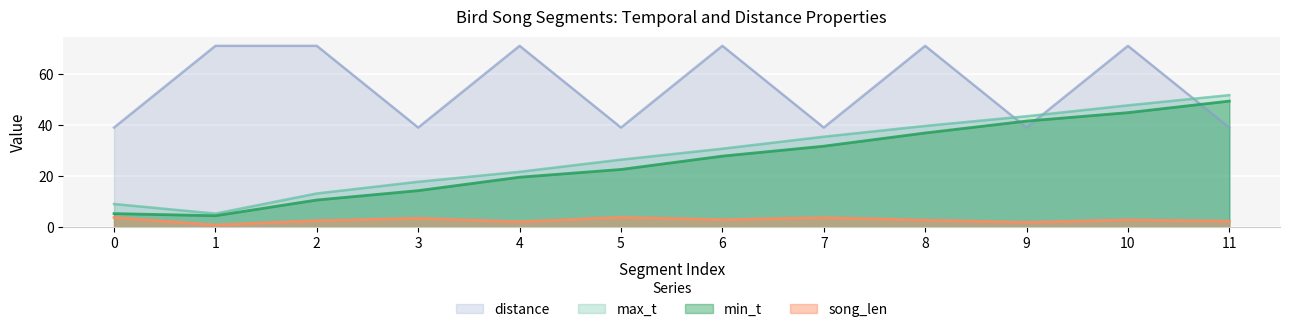

The distance series shows 39.0 at 5. True or false?

True